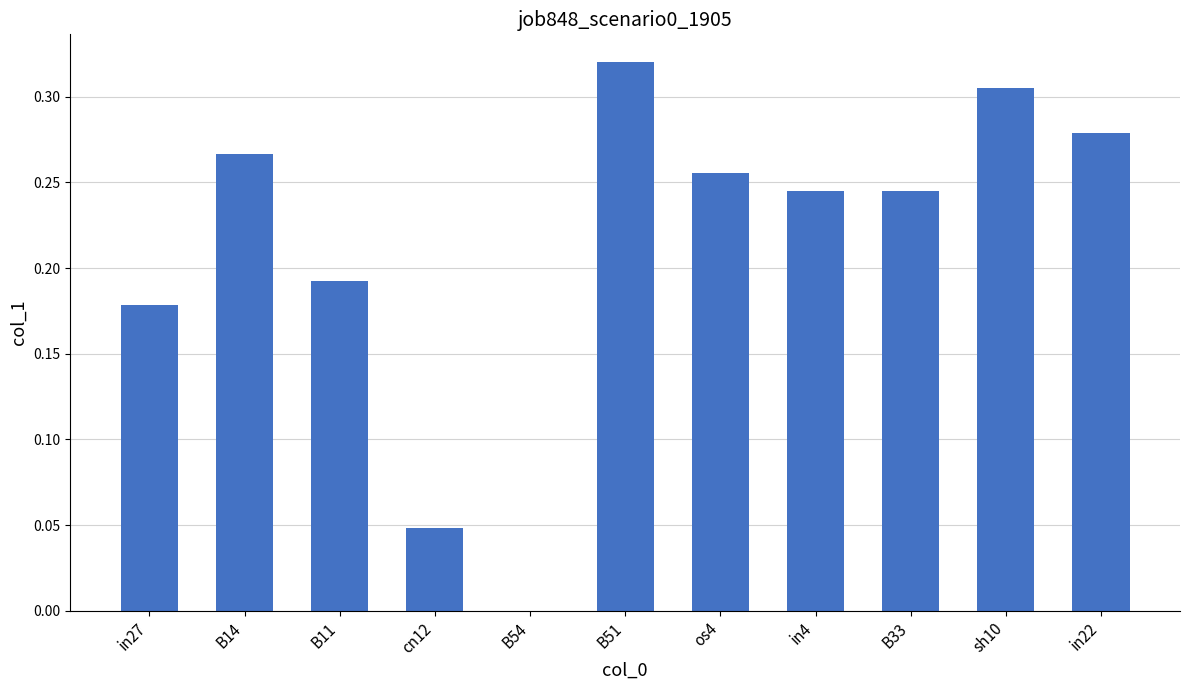

Which category has the highest value across all series?

B51